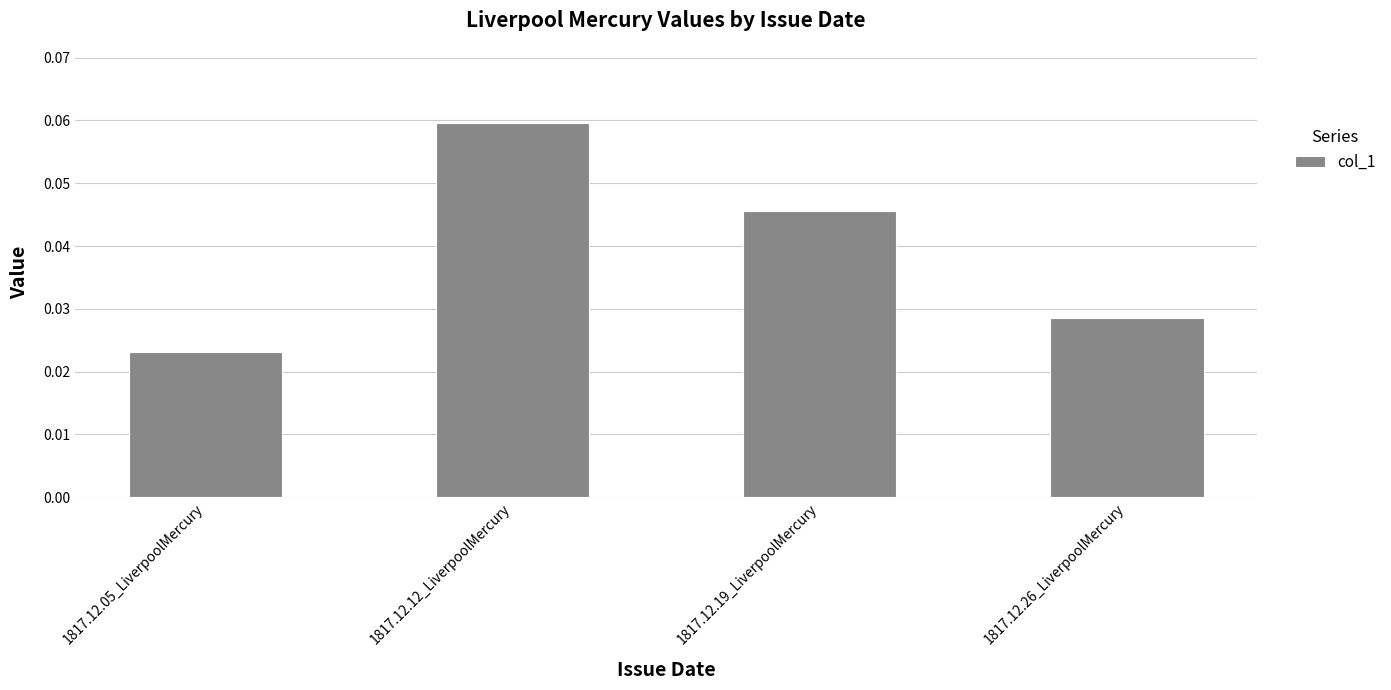

Count the number of data series in this chart.

1